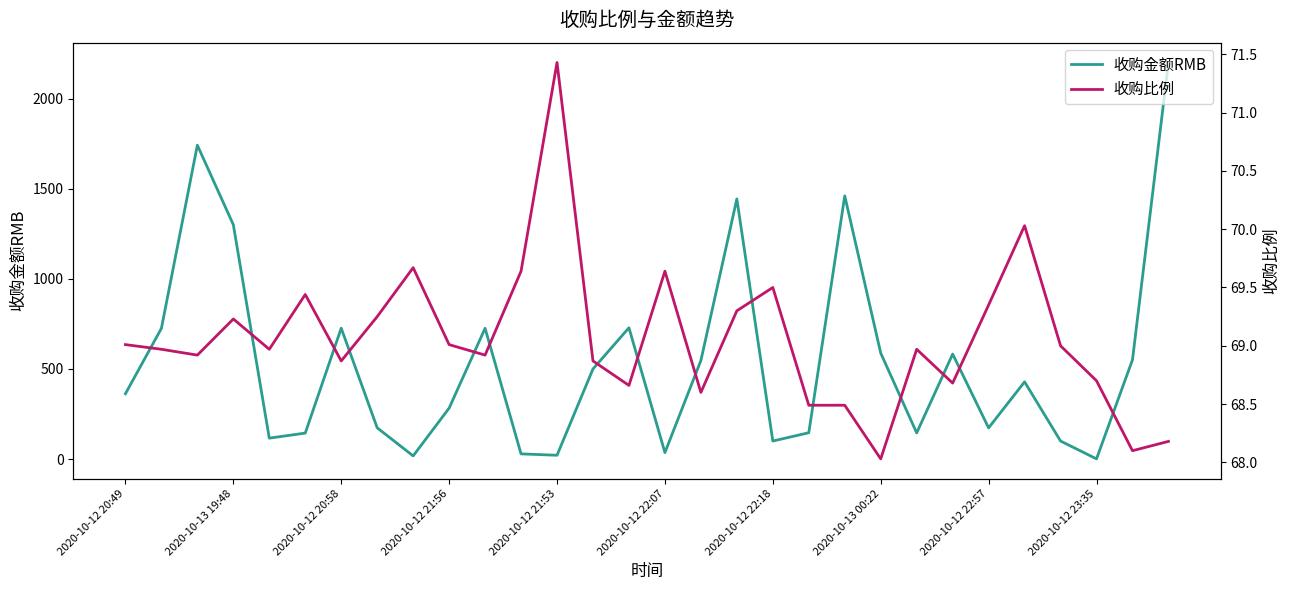

What is the value of the 收购比例 point at the 3rd from the left?

68.9